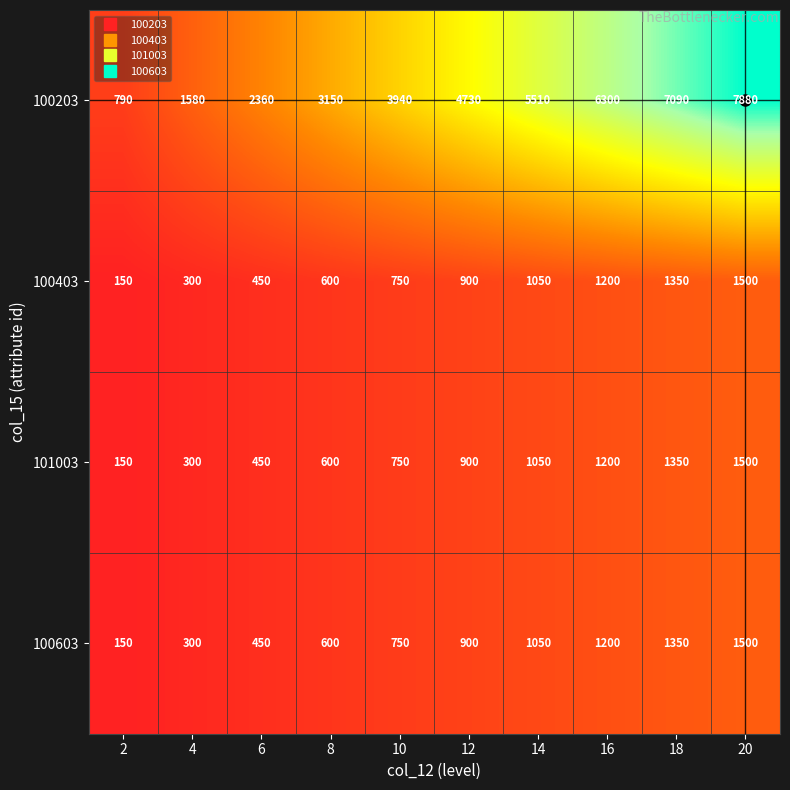

Which series has the largest total across all categories?

100203